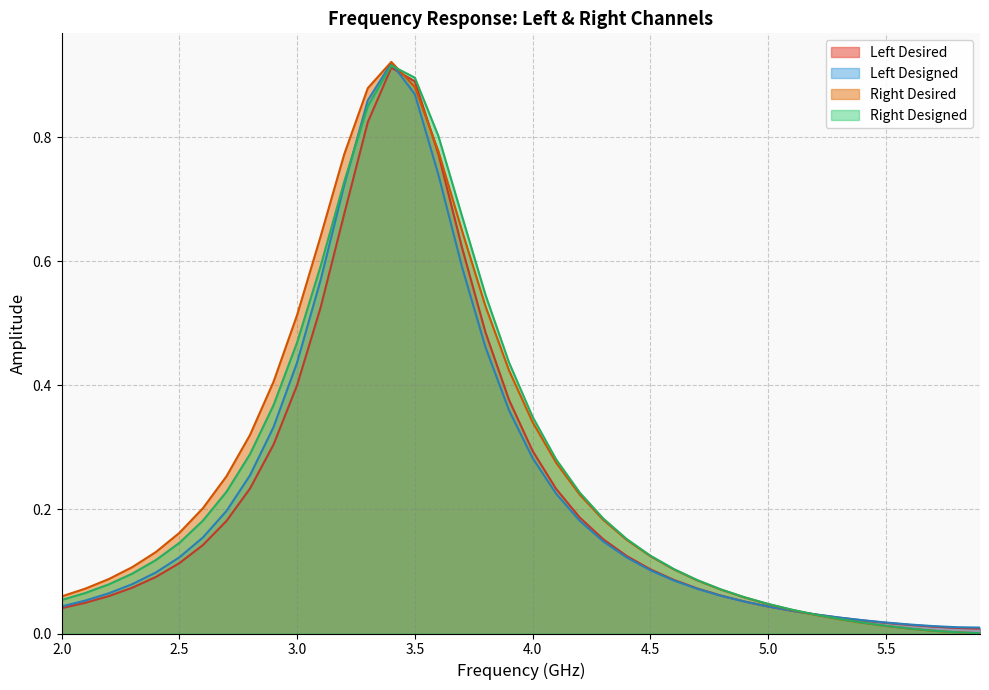

Reading left to right, extract all data points from this chart.

Left Desired: 0.0	0.0	0.1	0.1	0.1	0.1	0.1	0.2	0.2	0.3	0.4	0.5	0.7	0.8	0.9	0.9	0.8	0.6	0.5	0.4	0.3	0.2	0.2	0.2	0.1	0.1	0.1	0.1	0.1	0.1	0.0	0.0	0.0	0.0	0.0	0.0	0.0	0.0	0.0	0.0
Left Designed: 0.0	0.1	0.1	0.1	0.1	0.1	0.2	0.2	0.3	0.3	0.4	0.6	0.7	0.9	0.9	0.9	0.7	0.6	0.5	0.4	0.3	0.2	0.2	0.1	0.1	0.1	0.1	0.1	0.1	0.1	0.0	0.0	0.0	0.0	0.0	0.0	0.0	0.0	0.0	0.0
Right Desired: 0.1	0.1	0.1	0.1	0.1	0.2	0.2	0.3	0.3	0.4	0.5	0.6	0.8	0.9	0.9	0.9	0.8	0.6	0.5	0.4	0.3	0.3	0.2	0.2	0.2	0.1	0.1	0.1	0.1	0.1	0.0	0.0	0.0	0.0	0.0	0.0	0.0	0.0	0.0	0.0
Right Designed: 0.1	0.1	0.1	0.1	0.1	0.1	0.2	0.2	0.3	0.4	0.5	0.6	0.7	0.8	0.9	0.9	0.8	0.7	0.5	0.4	0.3	0.3	0.2	0.2	0.2	0.1	0.1	0.1	0.1	0.1	0.0	0.0	0.0	0.0	0.0	0.0	0.0	0.0	0.0	0.0